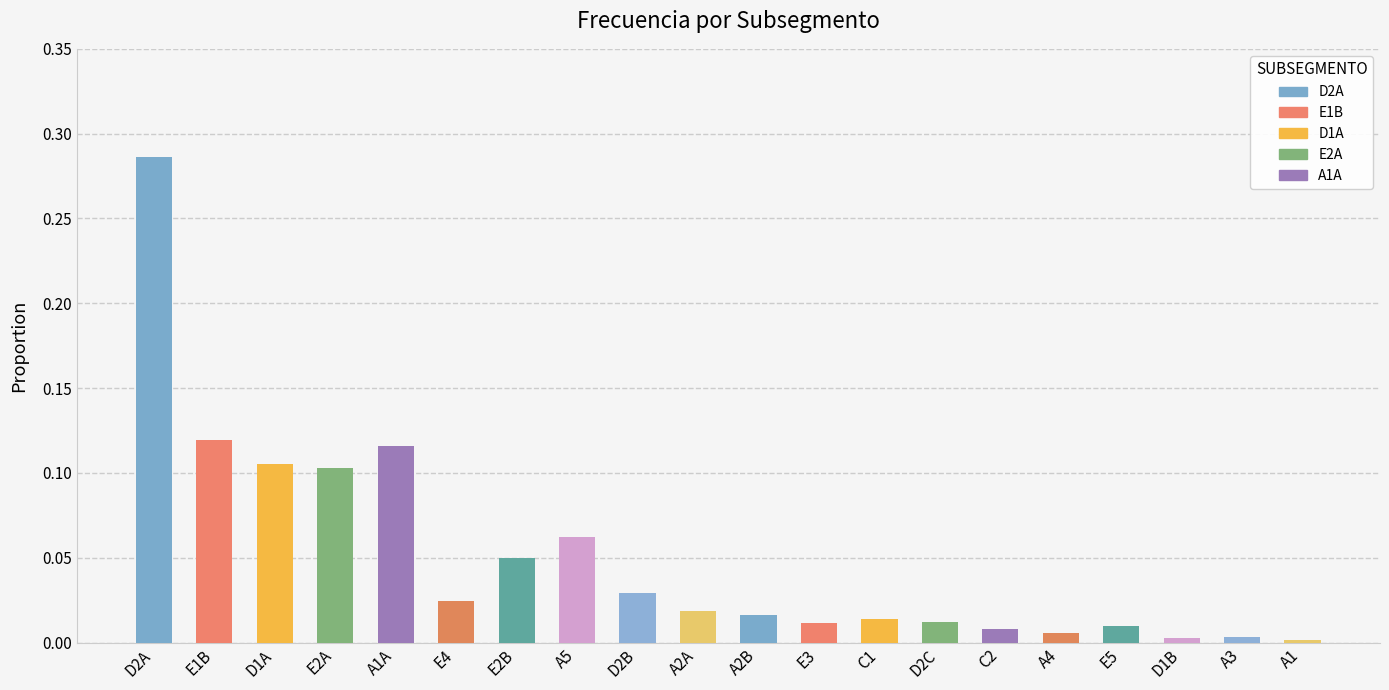

What is the label of the 2nd bar from the left?

E1B